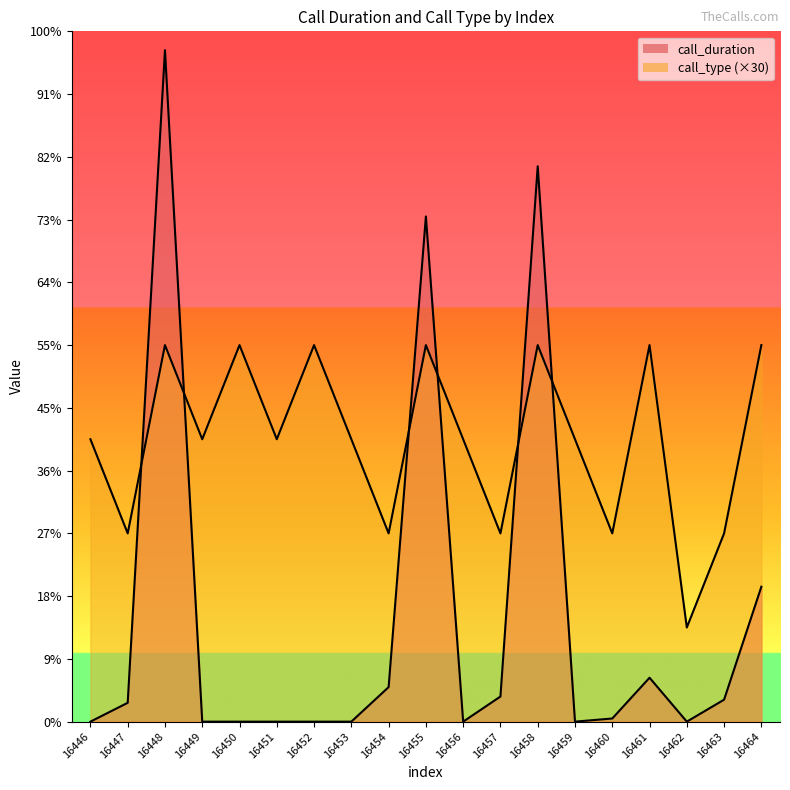

At which category is the sum across all series the highest?

16448